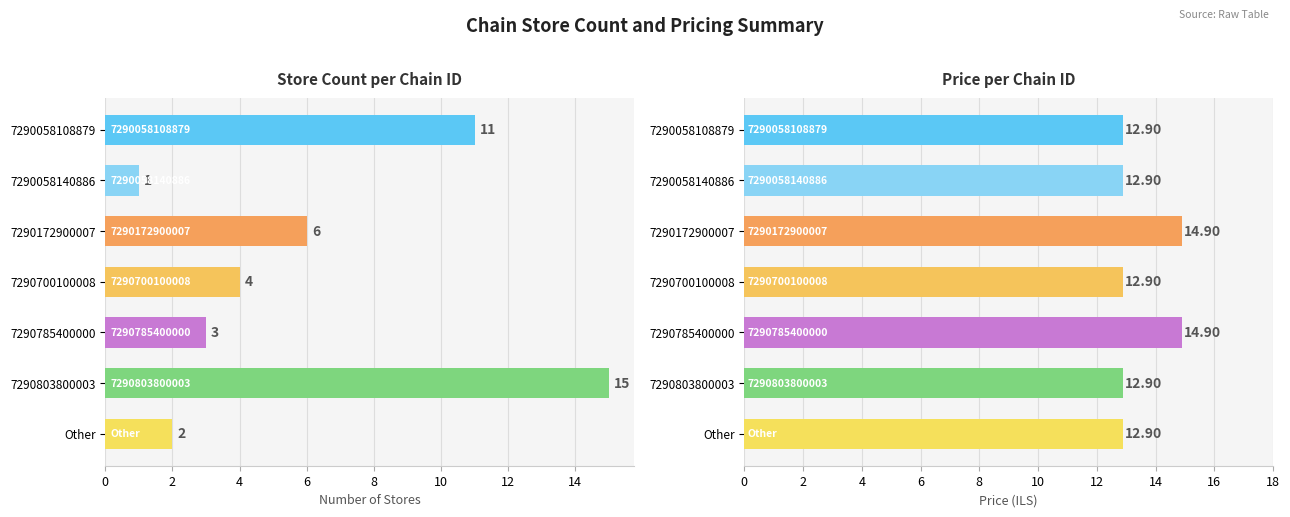

What is the value of the store_count bar at the 7th from the left?

2.0